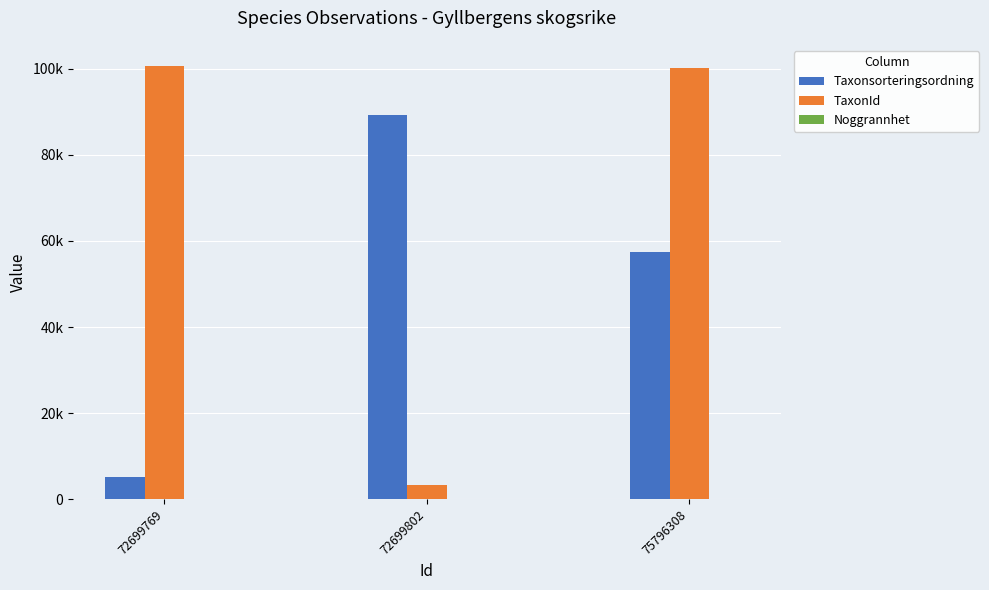

What are all the series names shown in the legend?

Taxonsorteringsordning, TaxonId, Noggrannhet